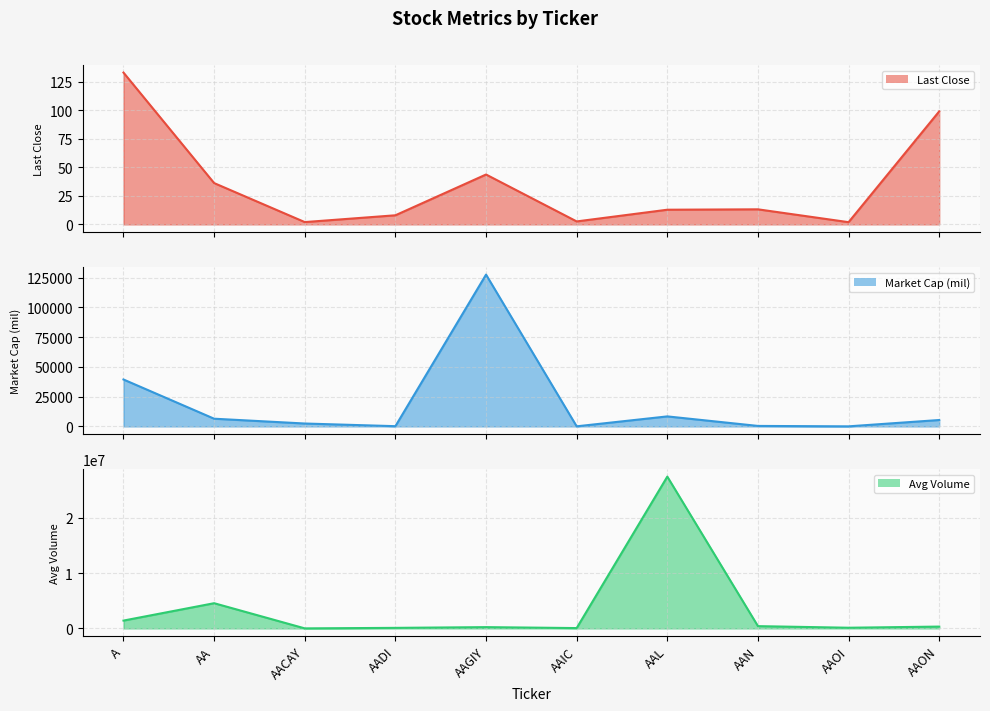

How many interior local peaks does the Market Cap (mil) series have?

2